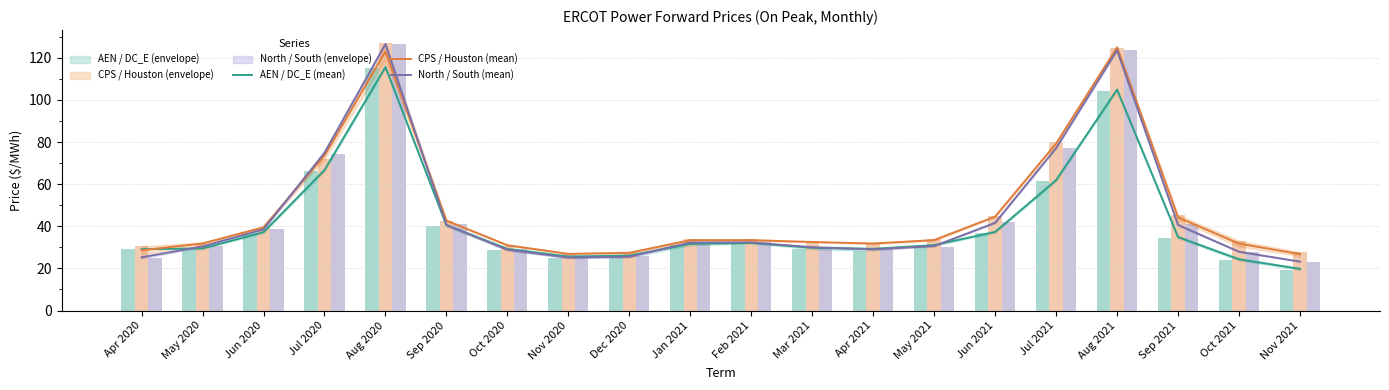

Reading left to right, extract all data points from this chart.

AEN / DC_E (mean): 29.1	29.5	37.2	66.7	115.6	40.5	29.2	25.6	26.1	31.6	32.0	29.8	29.2	31.1	37.3	61.9	104.9	34.9	24.3	19.8
CPS / Houston (mean): 28.6	31.8	39.5	73.5	123.0	42.7	31.0	26.9	27.4	33.4	33.4	32.5	31.8	33.5	44.6	79.3	125.0	44.2	31.8	26.8
North / South (mean): 25.3	30.4	38.6	74.9	126.6	40.7	28.9	25.1	25.6	32.3	32.4	30.0	29.1	30.6	41.7	77.1	123.6	40.7	27.9	23.2
AEN (bars): 29.1	29.2	36.8	66.0	115.1	39.9	28.5	25.1	25.3	30.9	32.0	29.1	28.4	30.8	36.9	61.3	104.4	34.4	23.8	19.3
CPS (bars): 30.5	31.4	39.3	71.8	126.8	42.4	30.8	27.0	27.8	33.9	33.8	32.5	32.1	33.8	44.8	79.8	124.5	45.4	33.2	27.7
North Zone (bars): 24.7	30.7	38.9	74.5	126.7	41.0	29.2	25.4	25.9	32.4	32.4	30.0	29.0	30.3	41.8	77.0	124.0	41.2	27.9	23.2